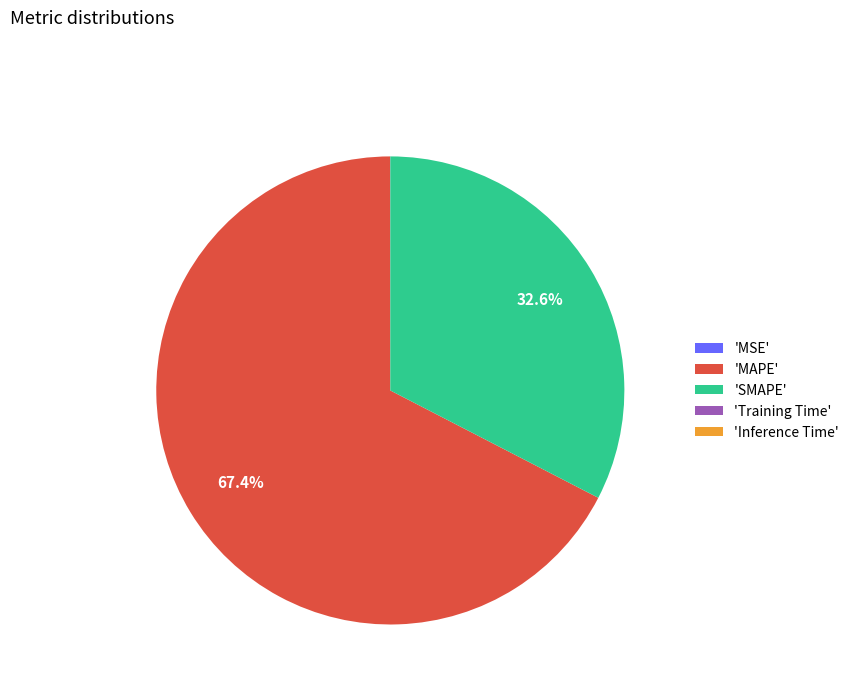

Do 'SMAPE' and 'MAPE' together represent more than half of the pie?

Yes